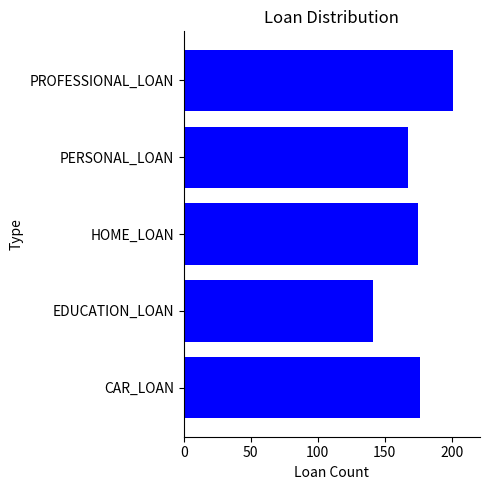

What is the difference between the second highest and second lowest values?

9